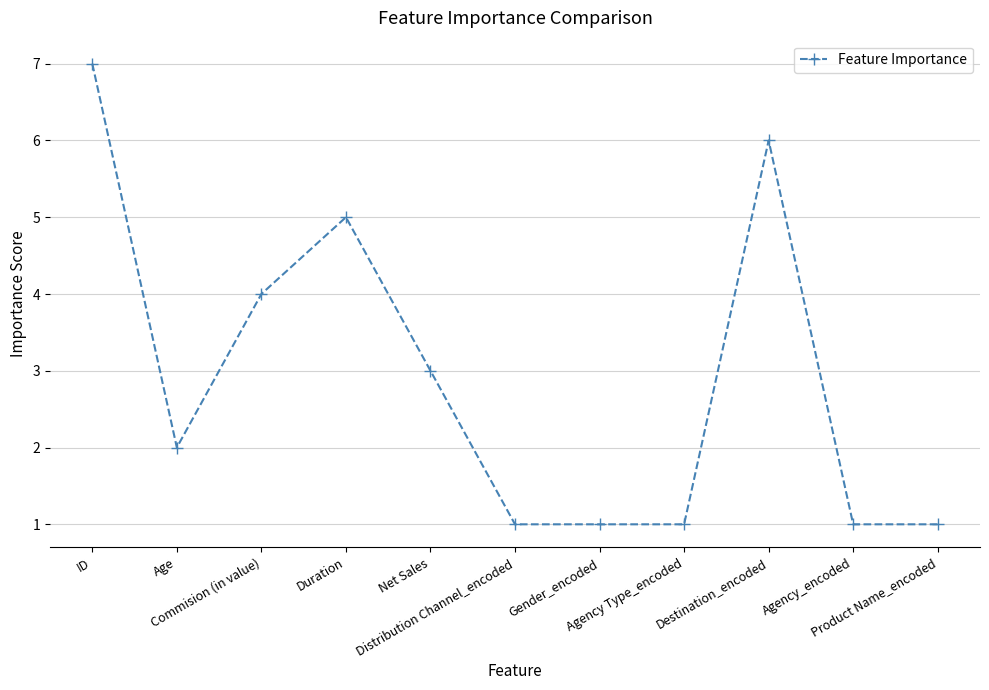

What is the smallest value displayed?

1